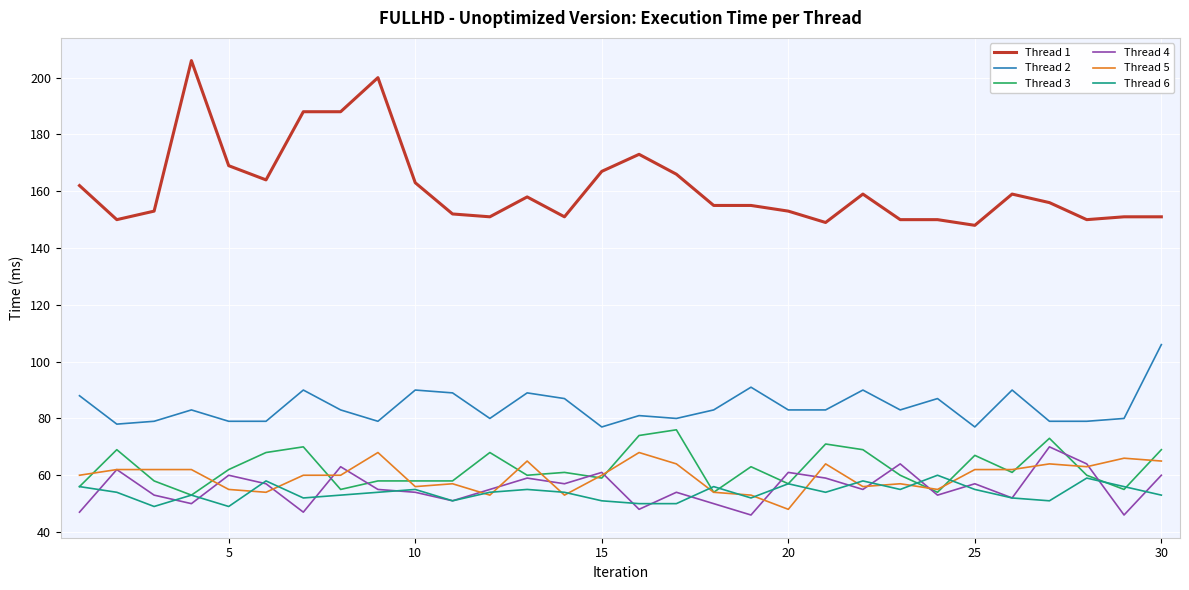

What are all the series names shown in the legend?

Thread 1, Thread 2, Thread 3, Thread 4, Thread 5, Thread 6